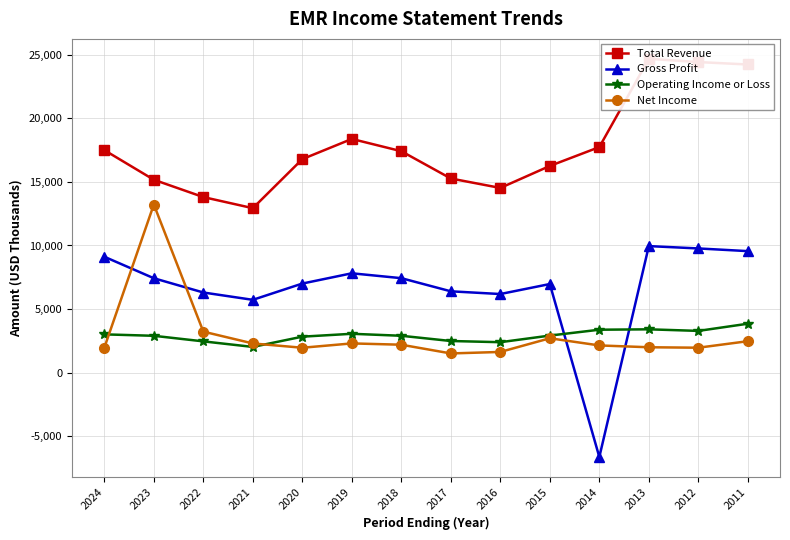

In Total Revenue, how many points are higher than both neighbors (excluding endpoints)?

2